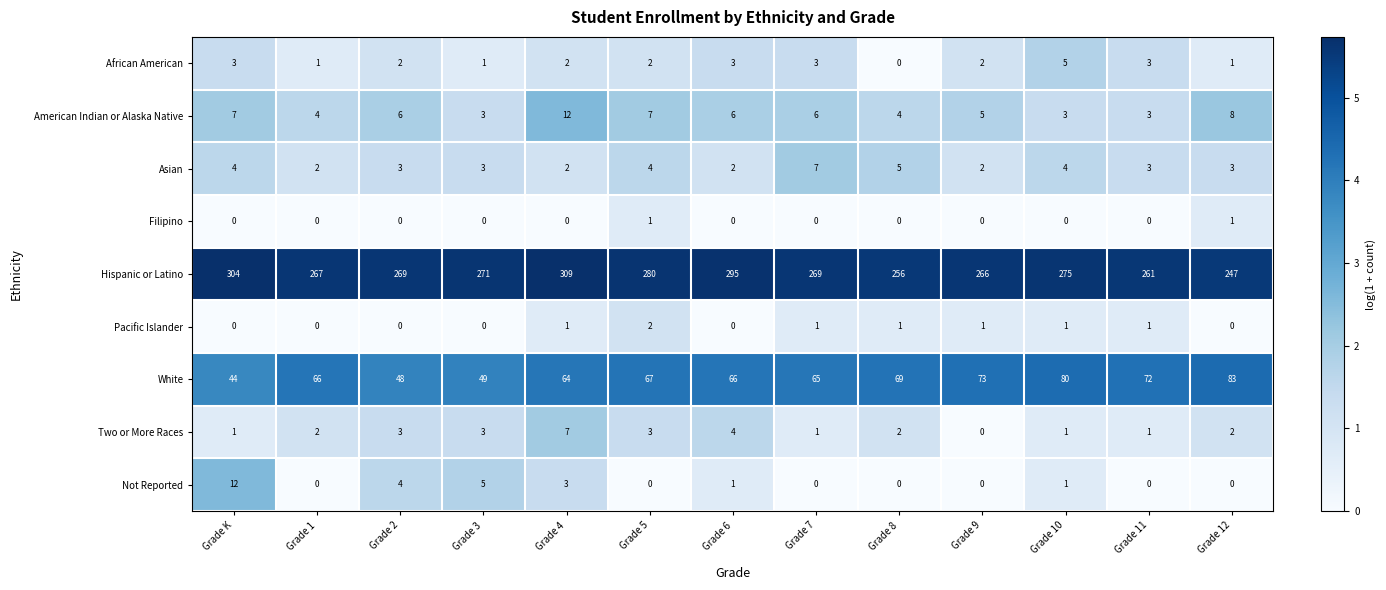

What is the difference between the highest and lowest values at Grade 2?

269